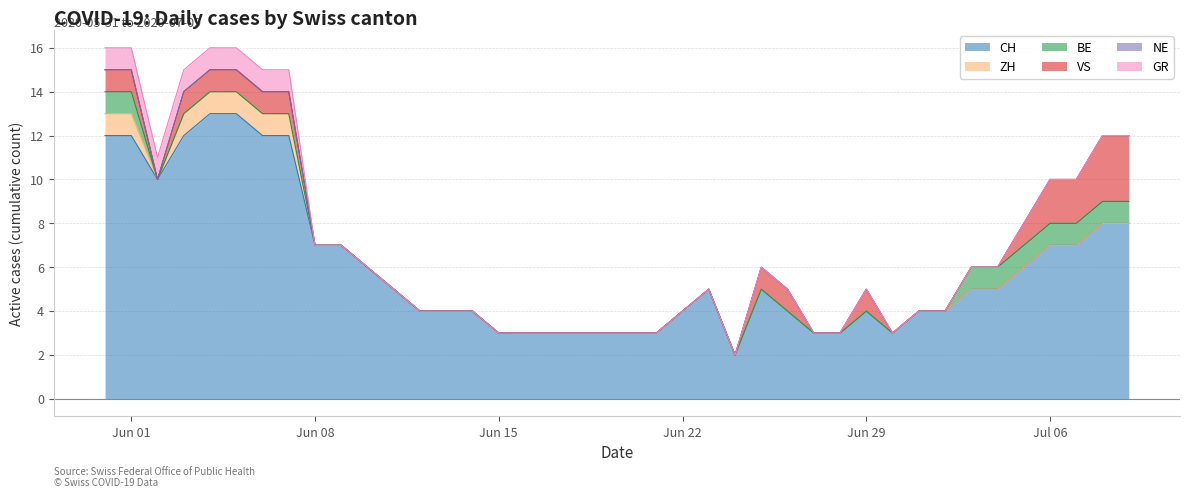

What is the label of the 38th point from the right?

2020-06-02